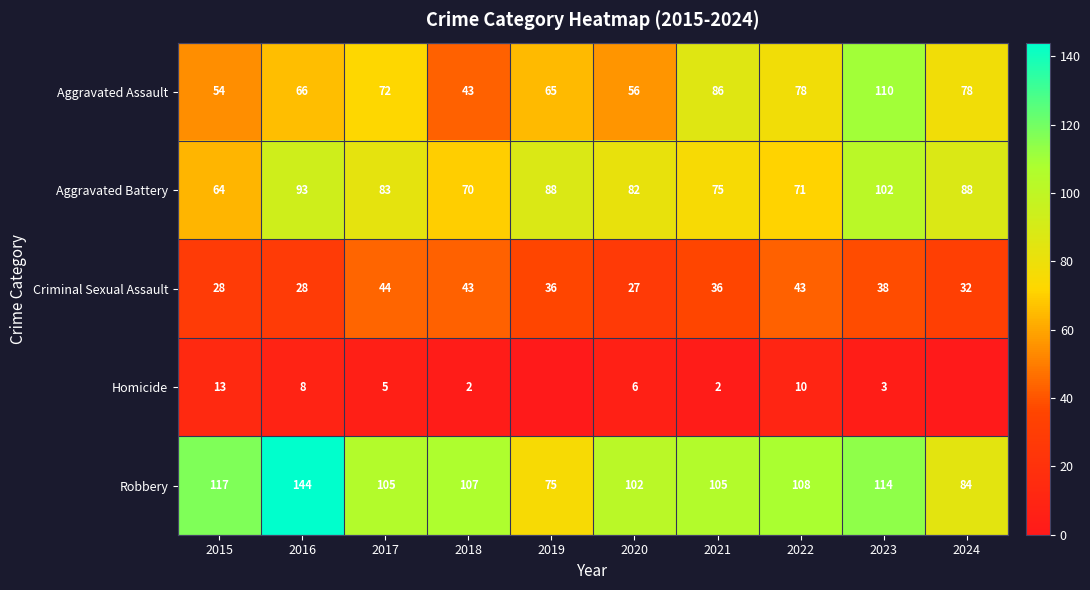

True or false: Aggravated Assault has a value of 84 at 2020.

False